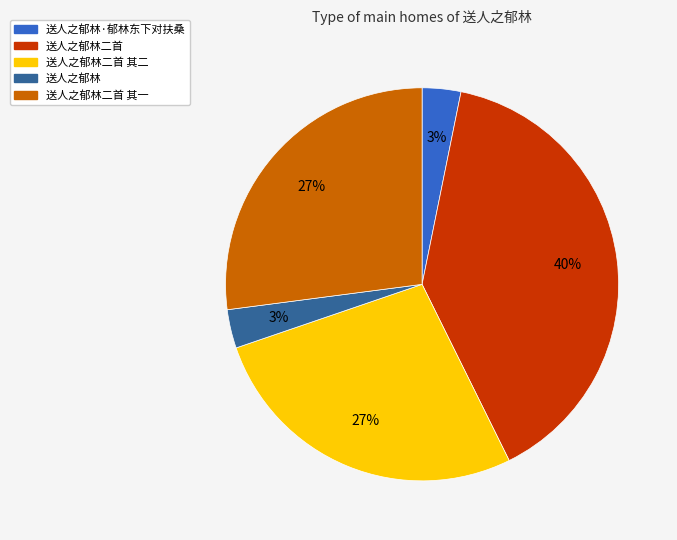

To the nearest percent, what portion does 送人之郁林 represent?

3%